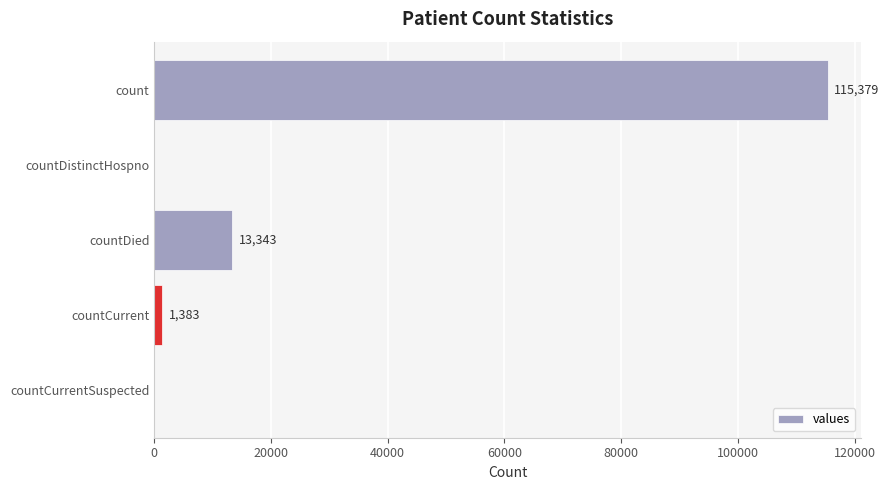

What is the sum of all values?

130105